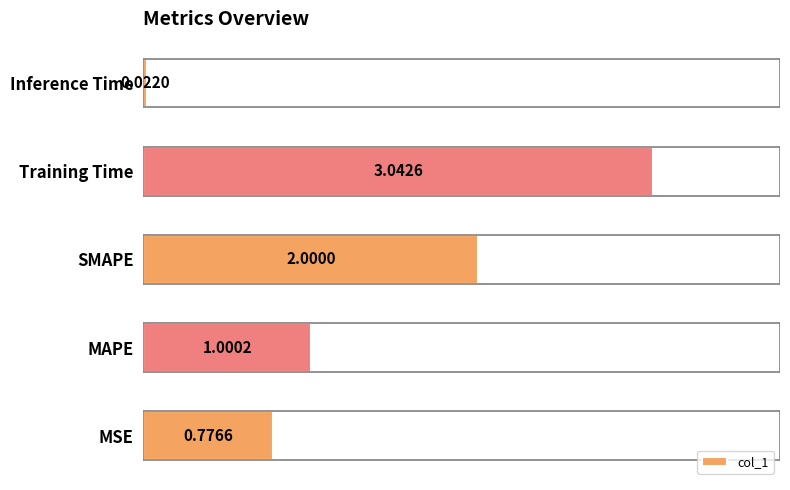

How many bars are there in total?

5